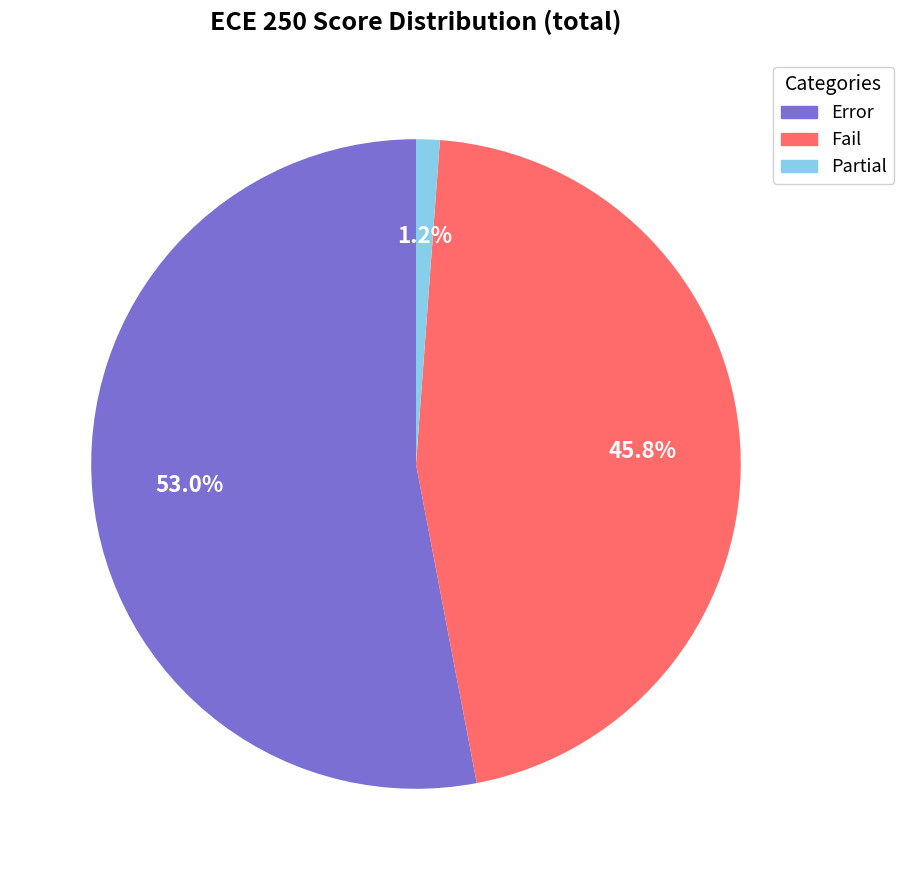

Is there any slice that represents more than half of the pie?

Yes